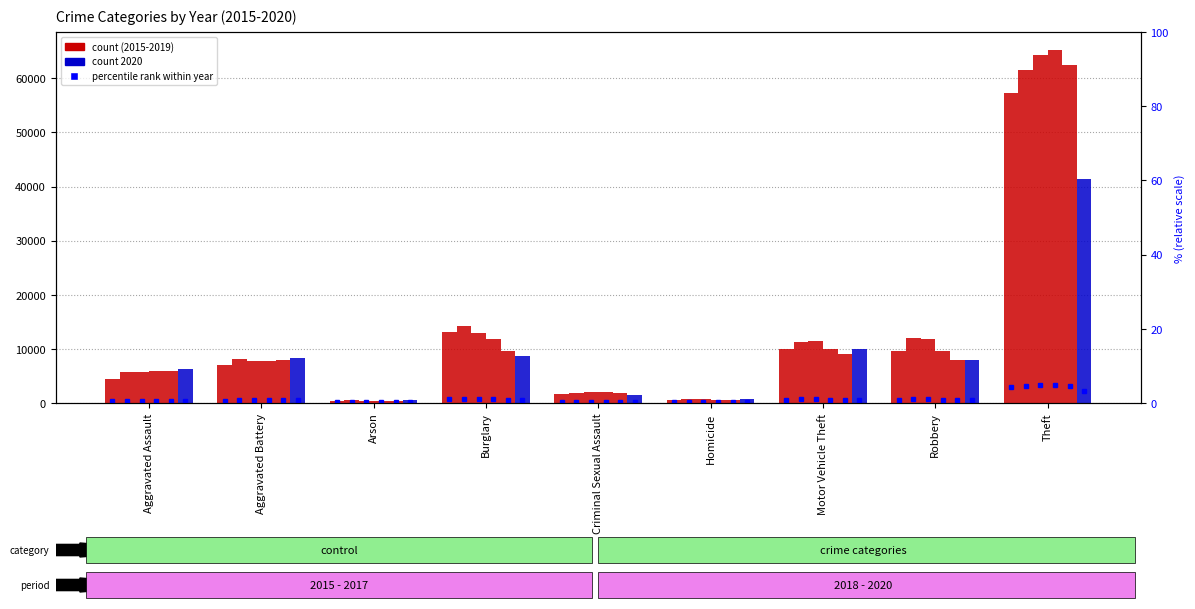

Is it true that 2017 equals 11380 at Motor Vehicle Theft?

True